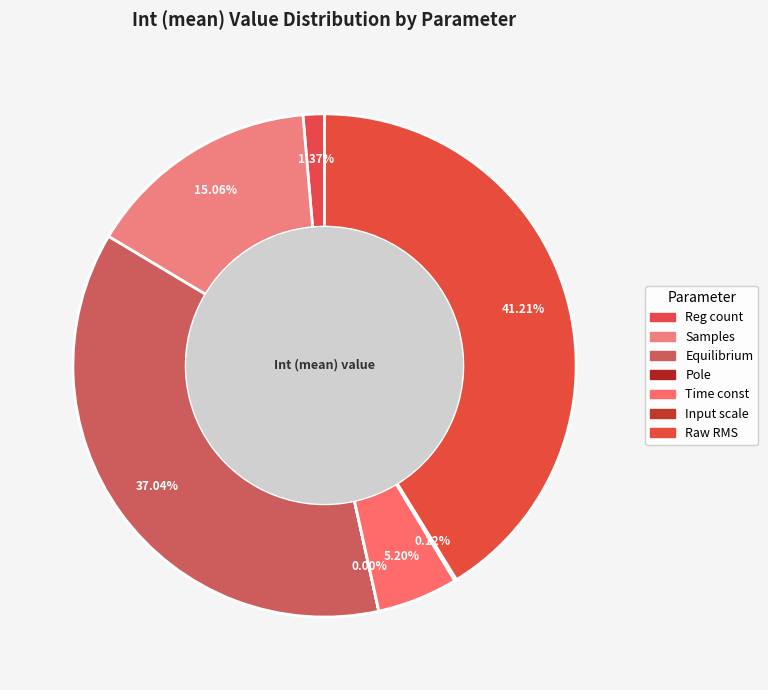

Does any single category account for the majority?

No